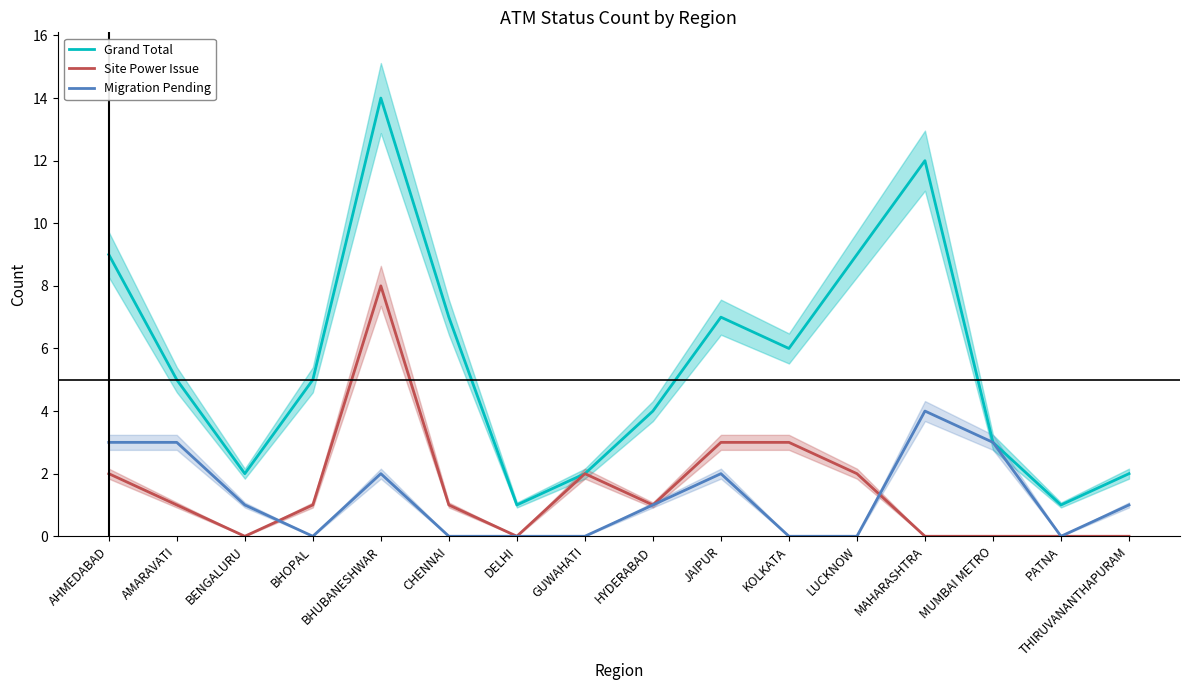

How many interior local peaks does the Grand Total series have?

3